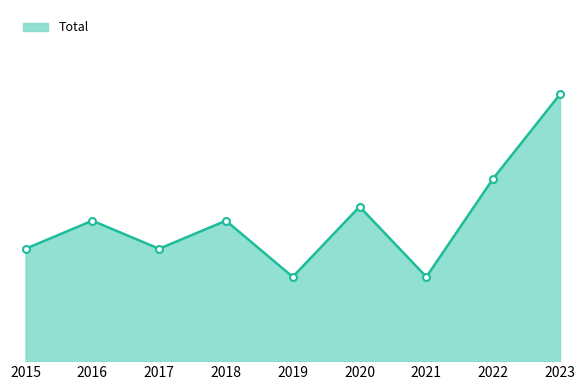

Does the chart have visible grid lines?

No